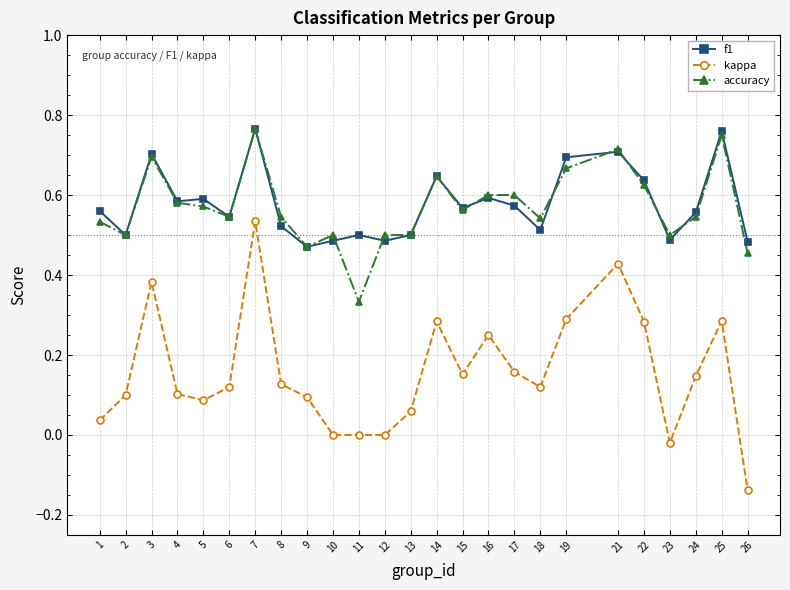

What is the sum of the f1 values at 6 and 22?

1.2